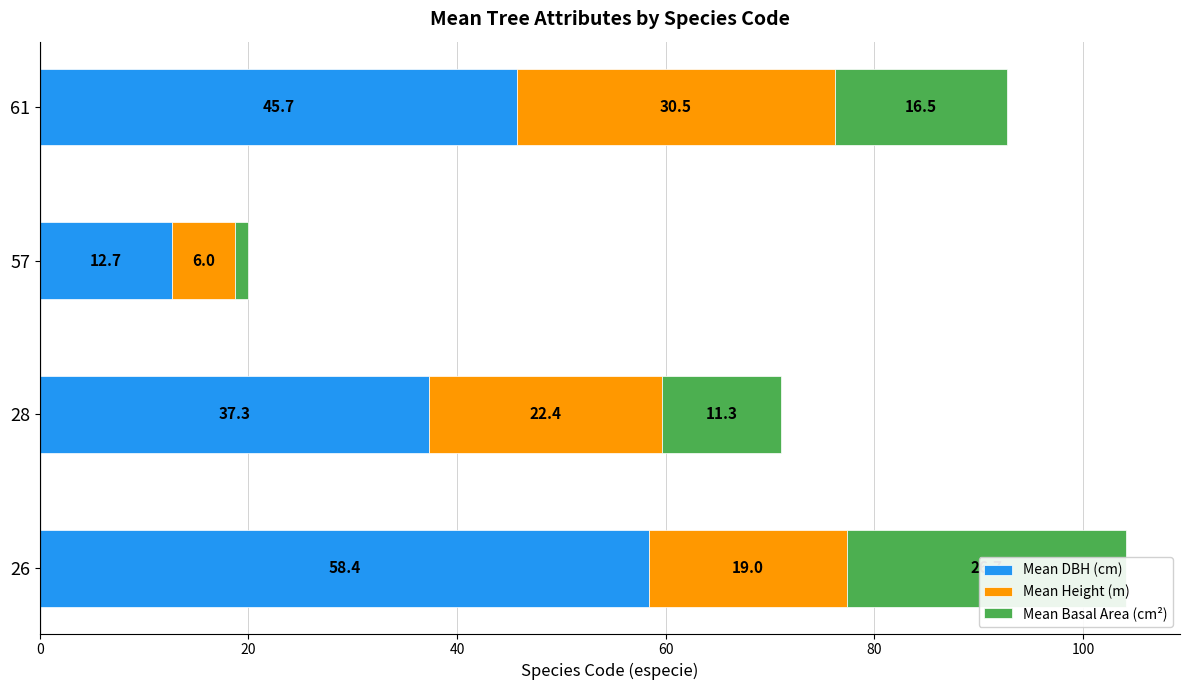

What is the lowest value of the Mean Height (m) series?

6.0